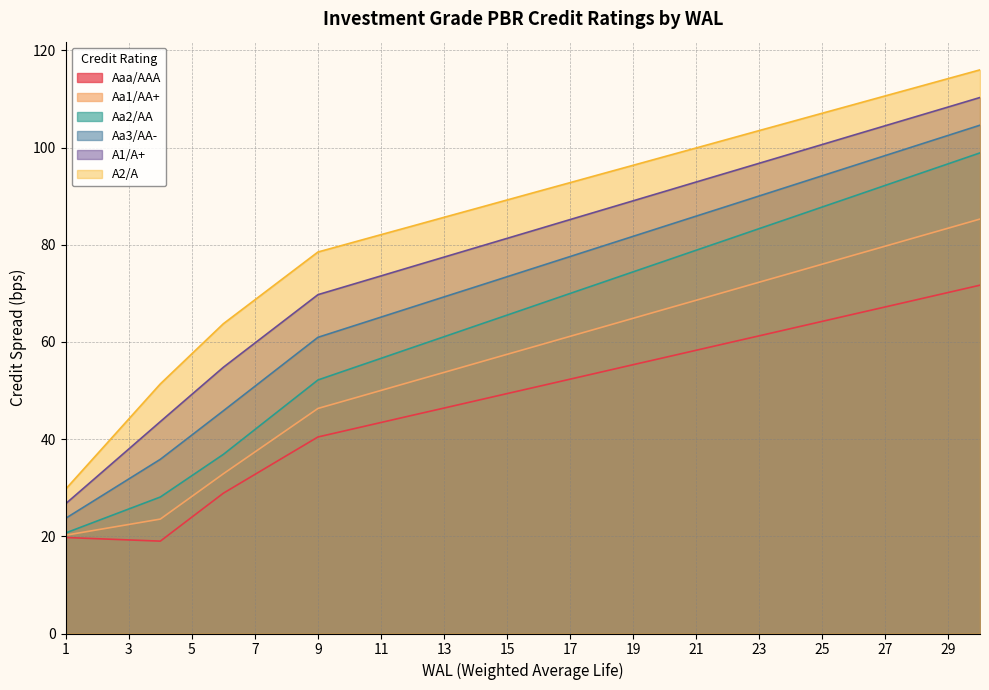

What is the value of the Aa3/AA- point at the 19th from the left?

81.8